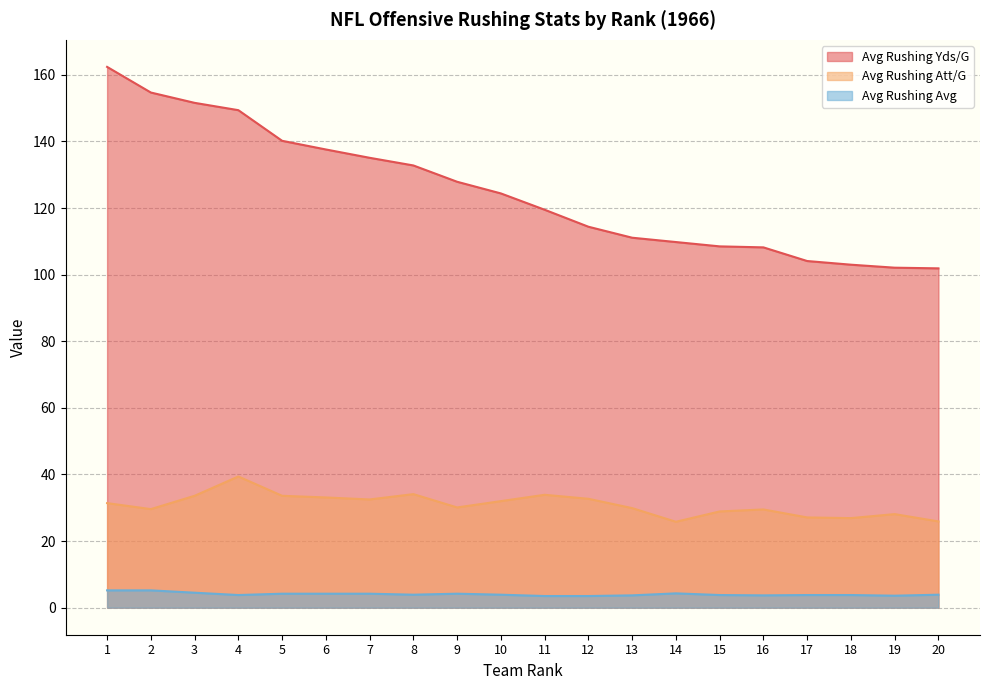

True or false: Avg Rushing Yds/G has more than 1 interior local peaks.

False